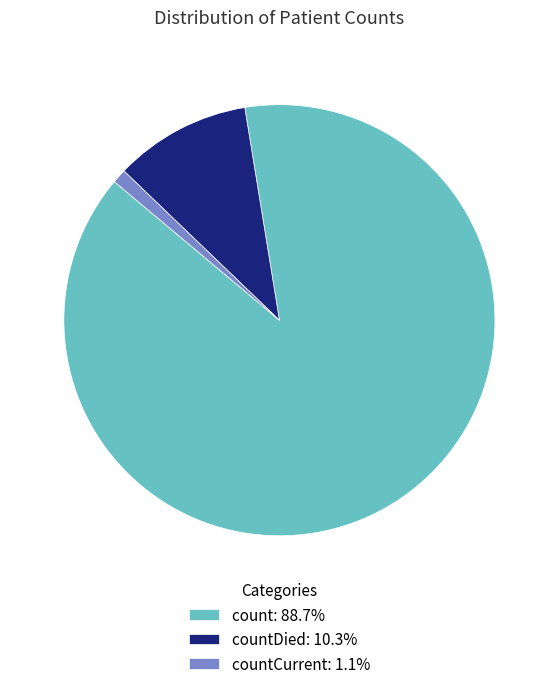

How many segments does this pie chart have?

3